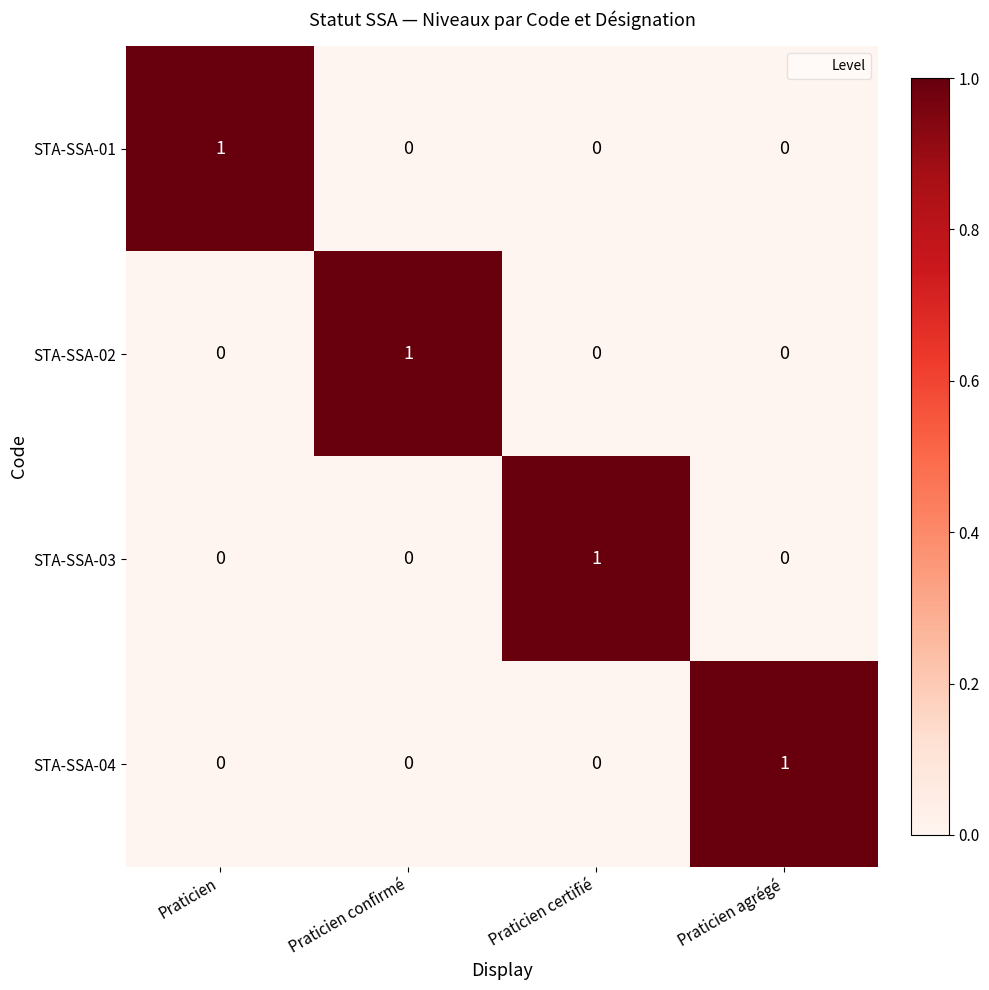

How many positive values does the STA-SSA-01 series have?

1